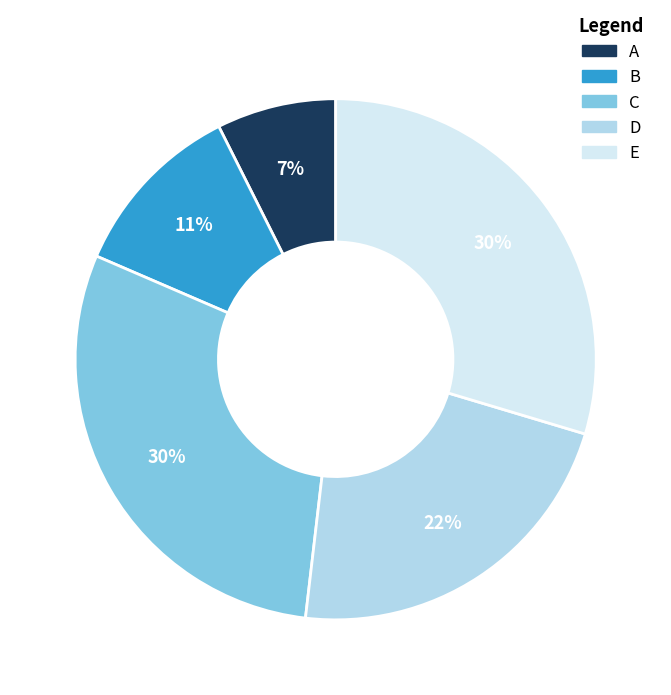

What is the smallest slice in the pie chart?

A